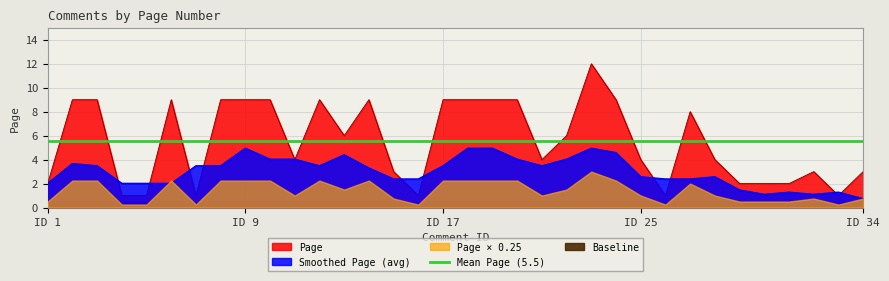

How many values exceed 6?

15